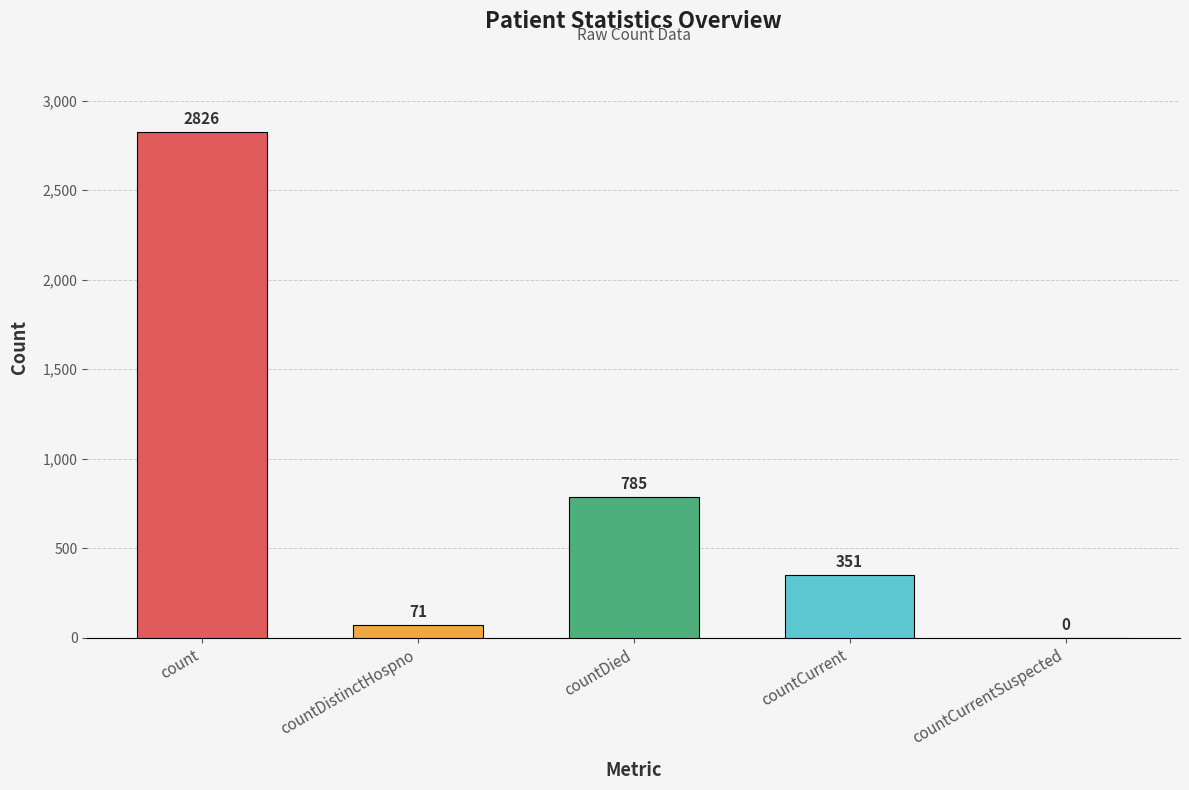

Reading left to right, transcribe all the data shown in this chart.

count=2826	countDistinctHospno=71	countDied=785	countCurrent=351	countCurrentSuspected=0